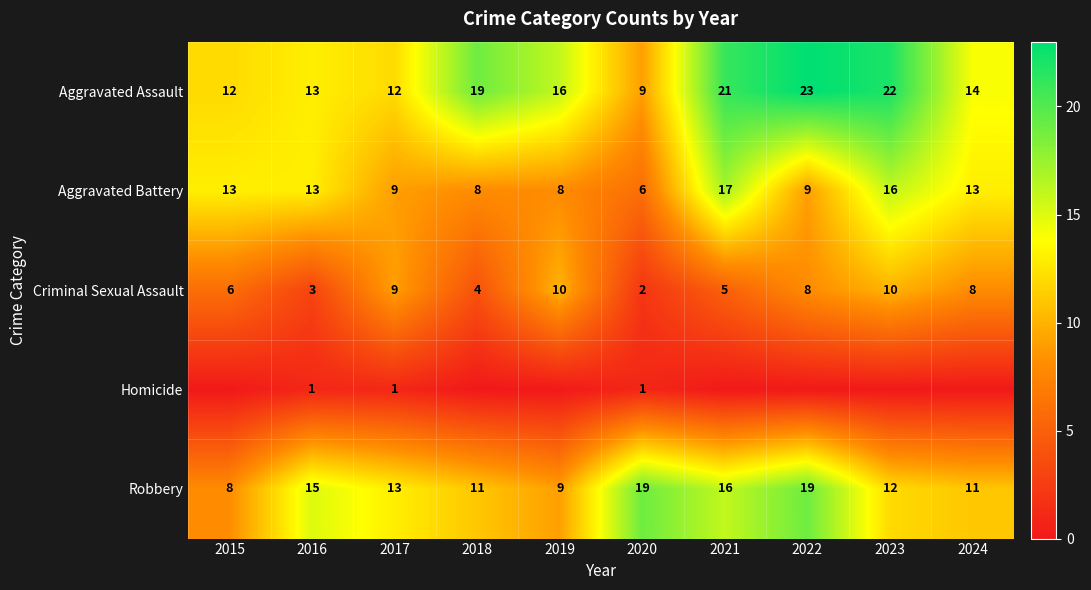

Which series has the widest spread of values?

Aggravated Assault